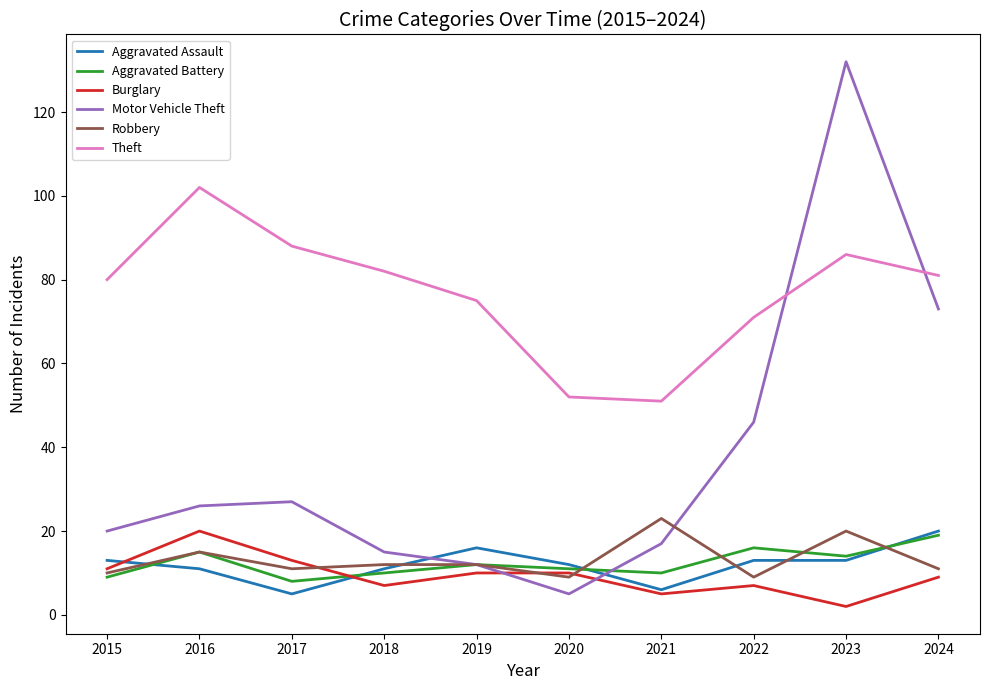

What is the greatest value displayed?

132